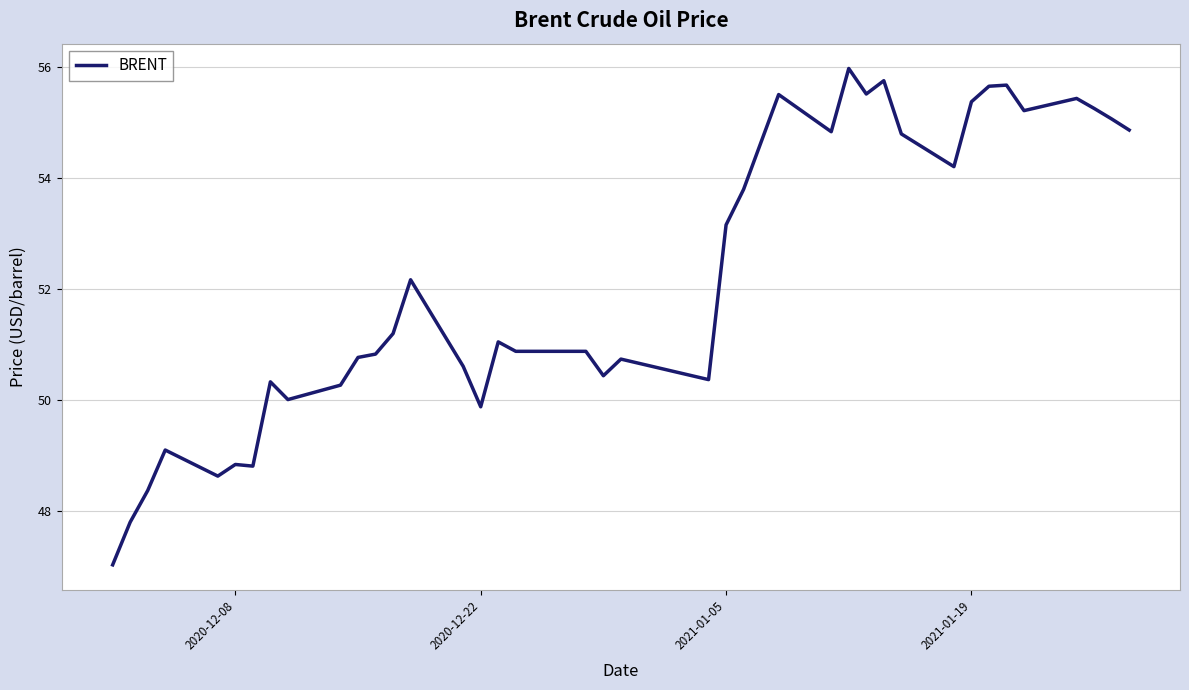

How many series are shown in this chart?

1